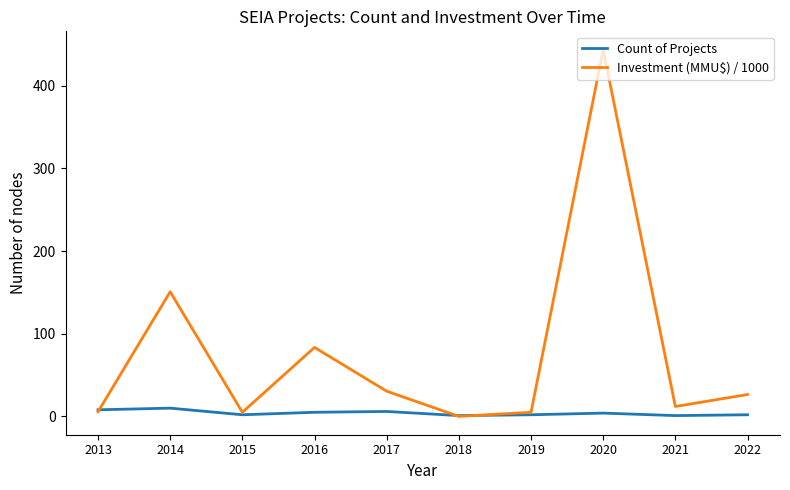

Where is Investment (MMU$) / 1000 nearest to the value 221?

2014